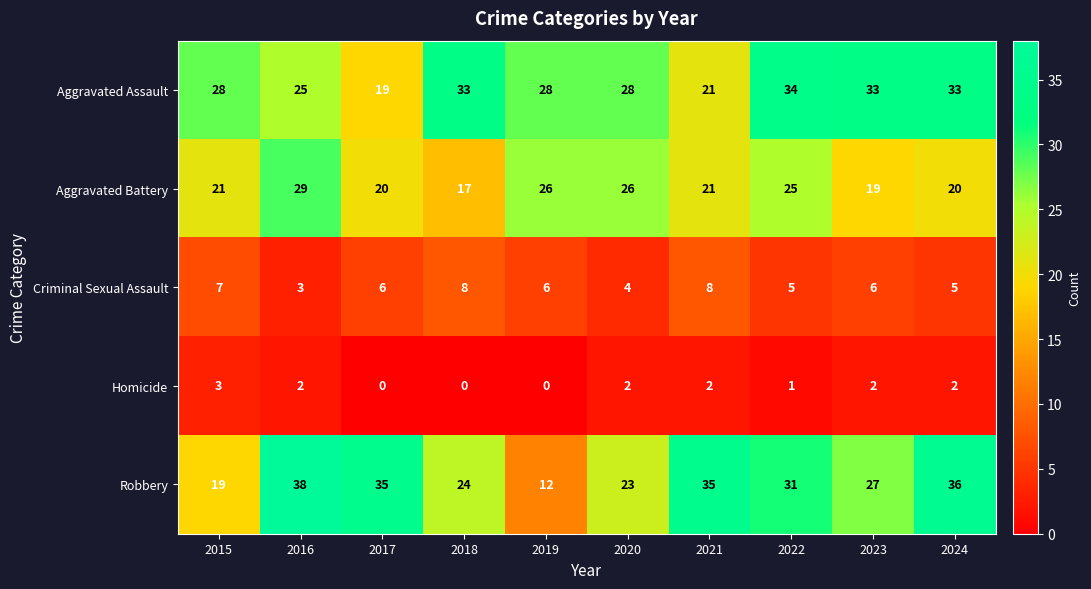

Rank the series at 2015 from lowest to highest value.

Homicide, Criminal Sexual Assault, Robbery, Aggravated Battery, Aggravated Assault